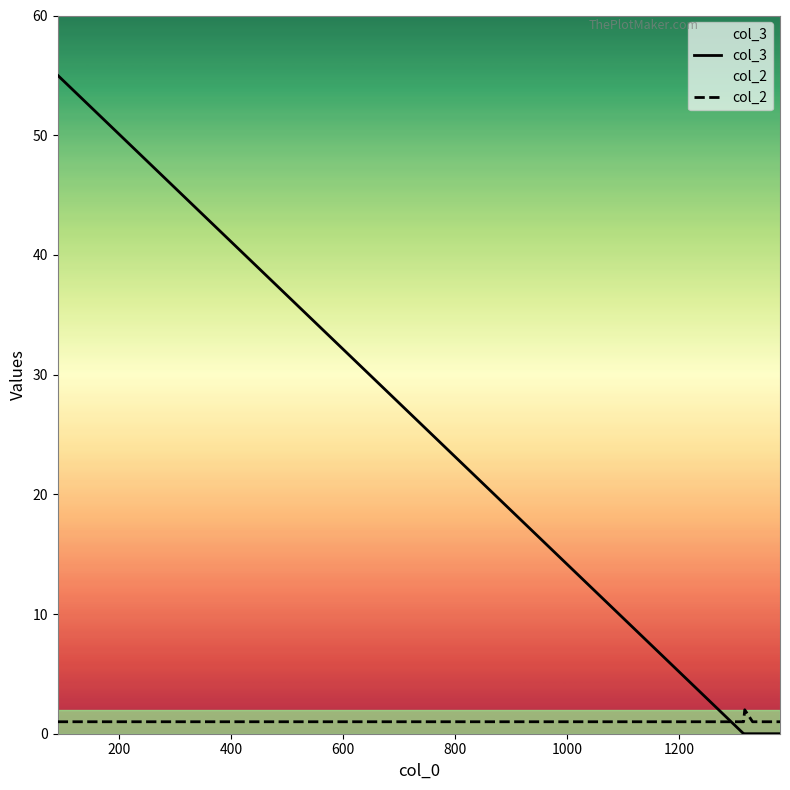

After their last crossing, which series has the higher values: col_2 or col_3?

col_2